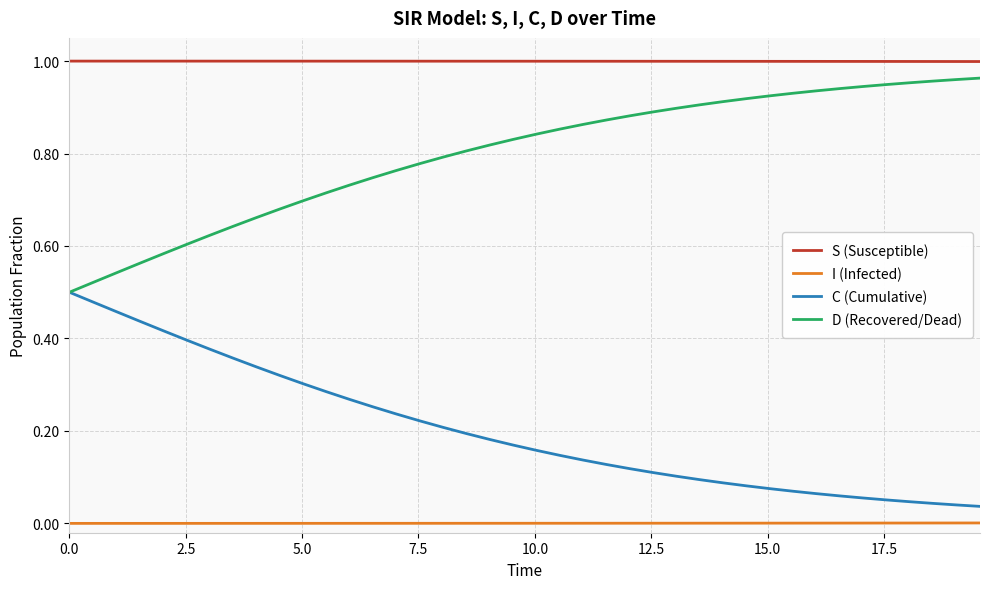

True or false: C (Cumulative) and I (Infected) intersect in this chart.

False